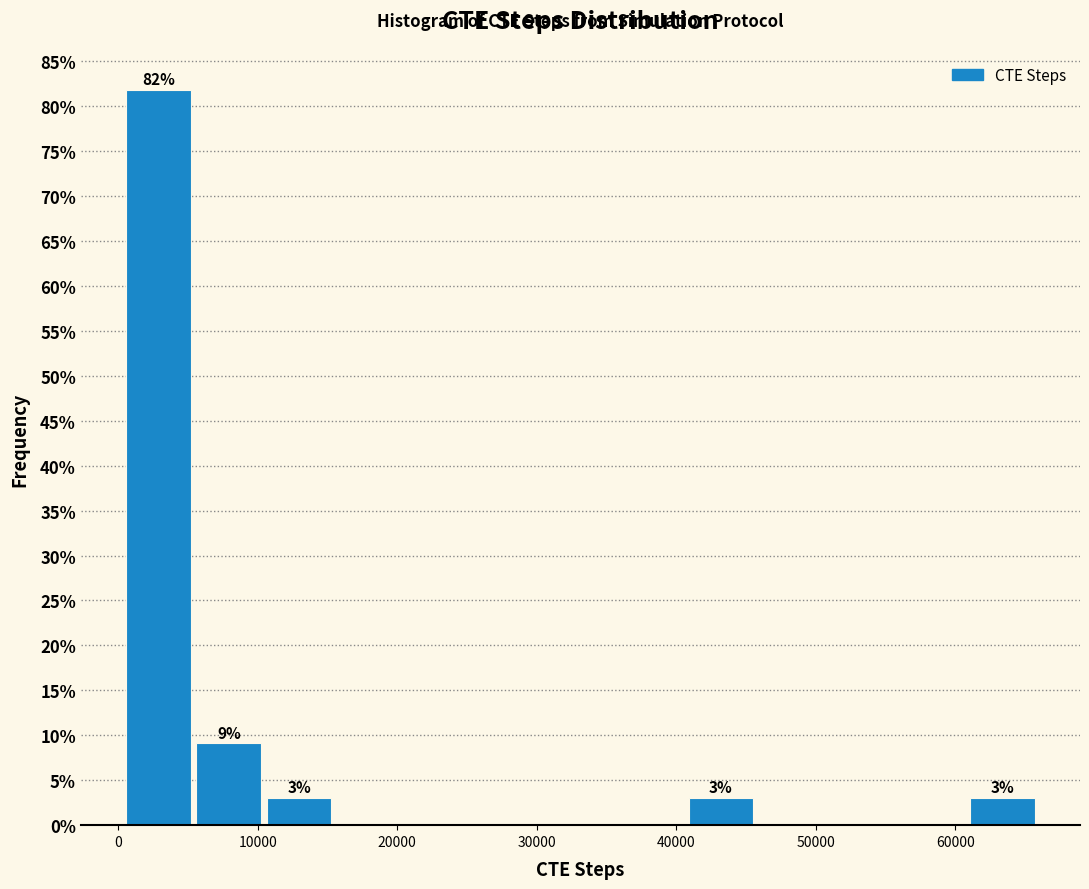

Over which range of the x-axis is the bar tallest?

0 to 5000